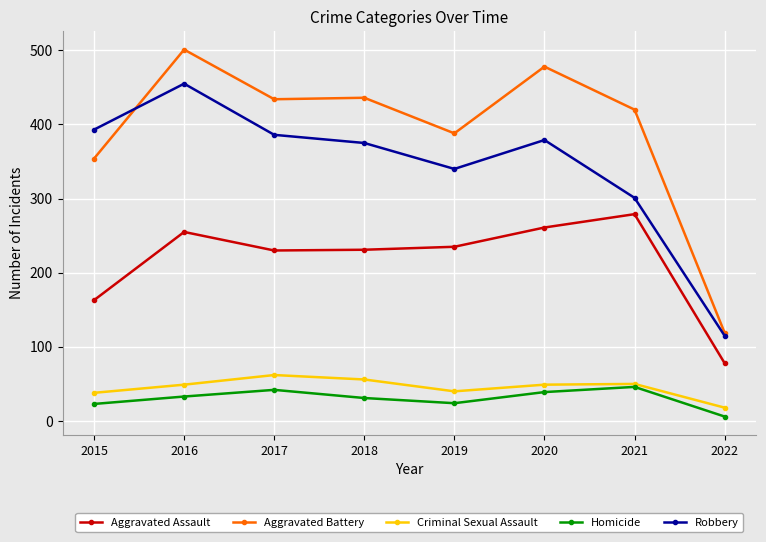

What is the total value across all series at 2017?

1154